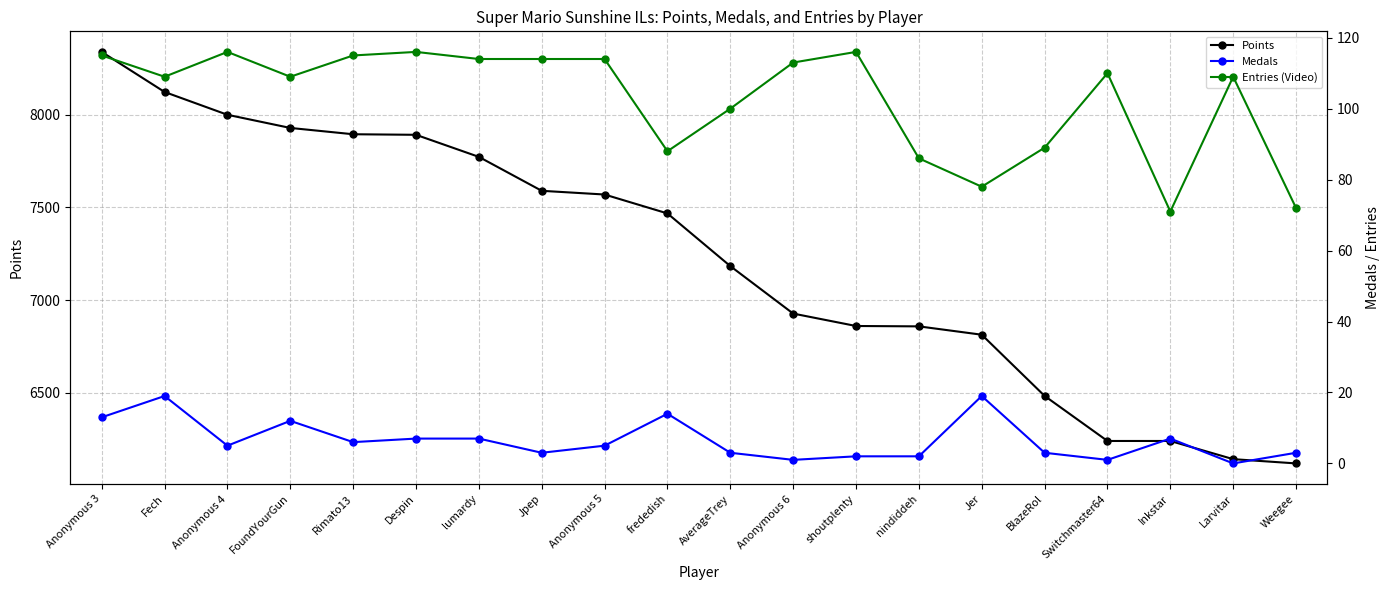

True or false: Points and Medals cross at least once.

False